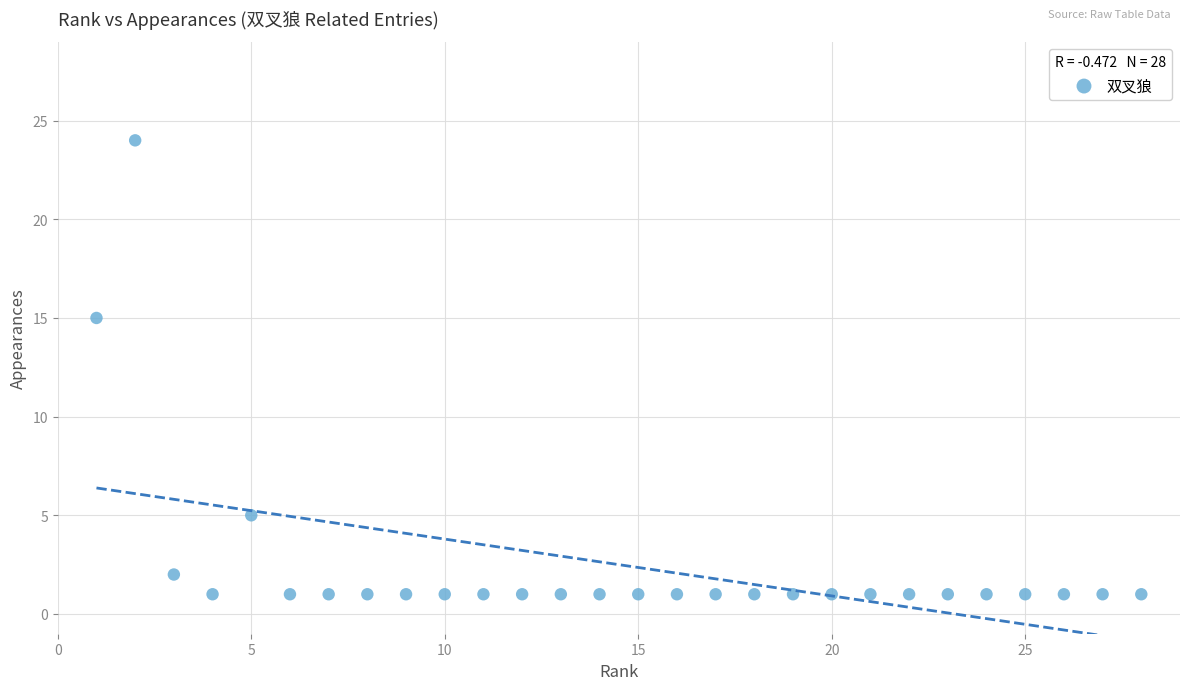

What is the range of Y values (max minus min)?

23